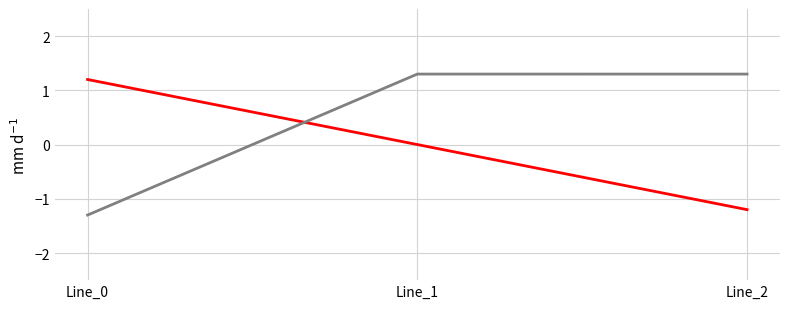

What is the difference between the highest and lowest values at Line_0?

2.5